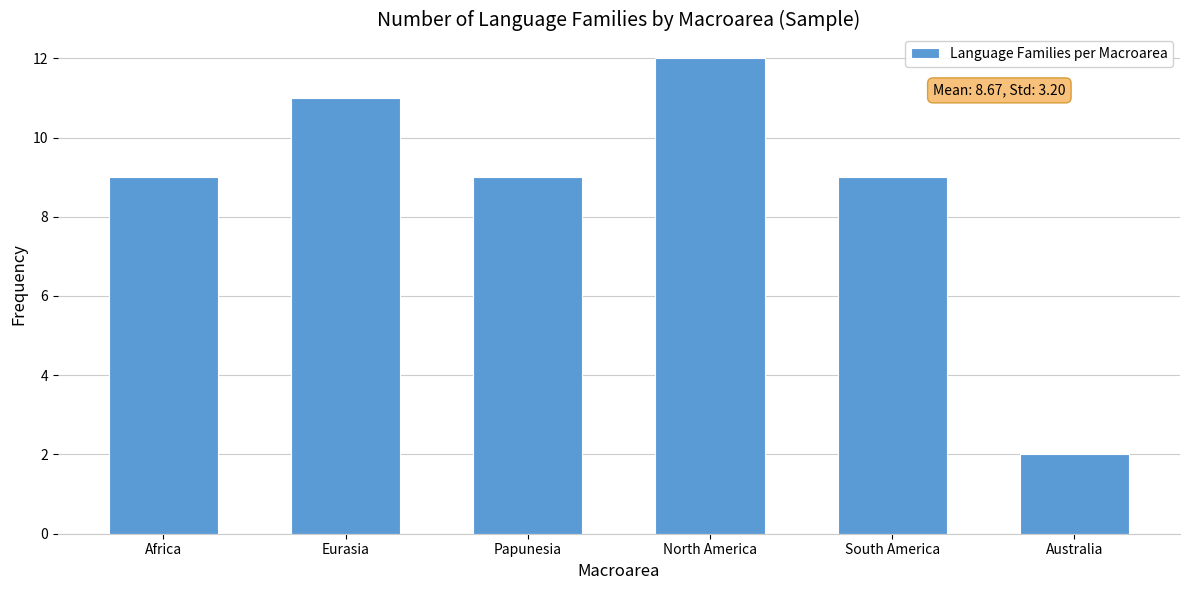

Between Africa and Eurasia, which is larger?

Eurasia